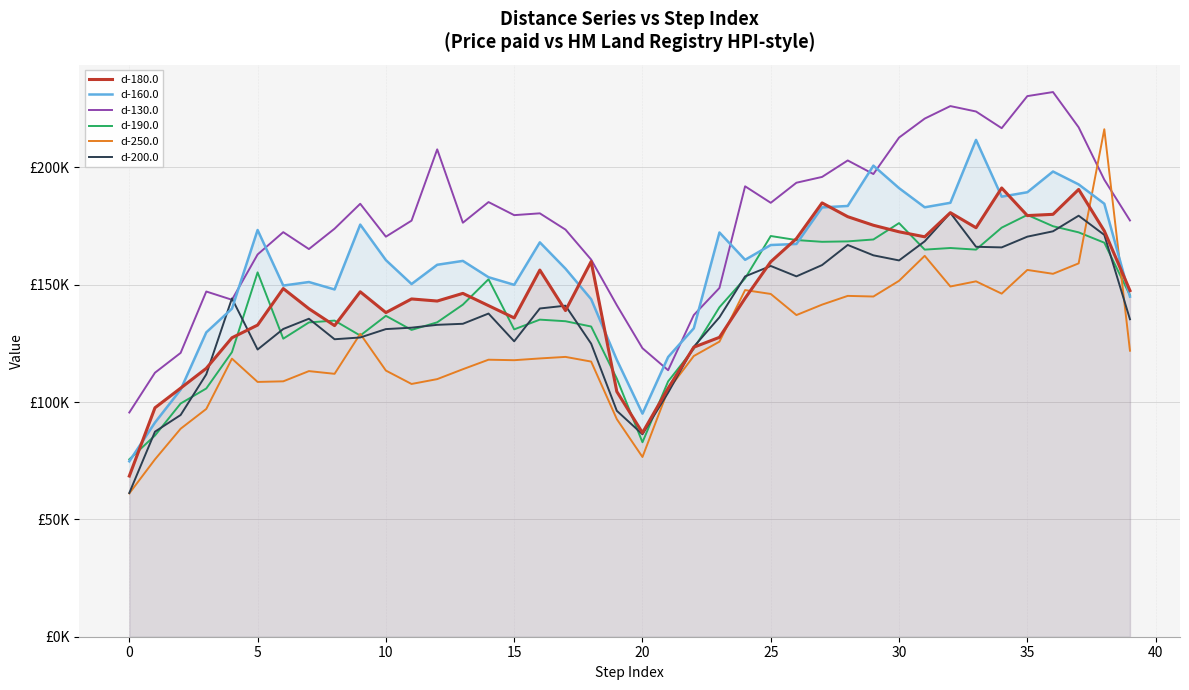

Between 29 and 0, which is larger?

29